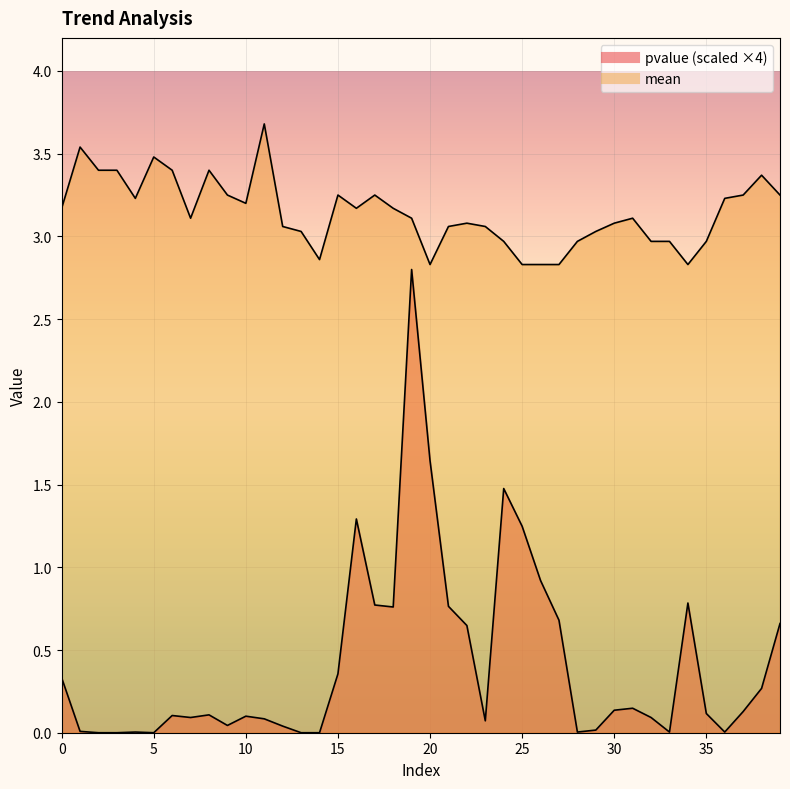

What is the total value across all series at 5?

3.5